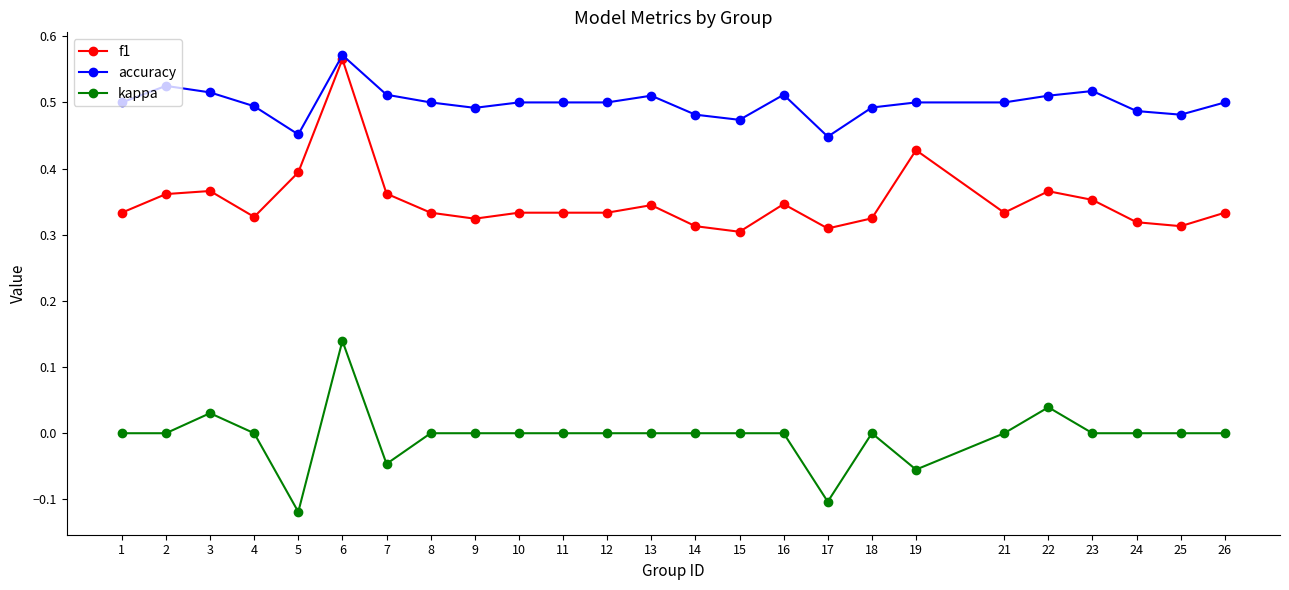

The value of f1 at 19 is 0.4. True or false?

True